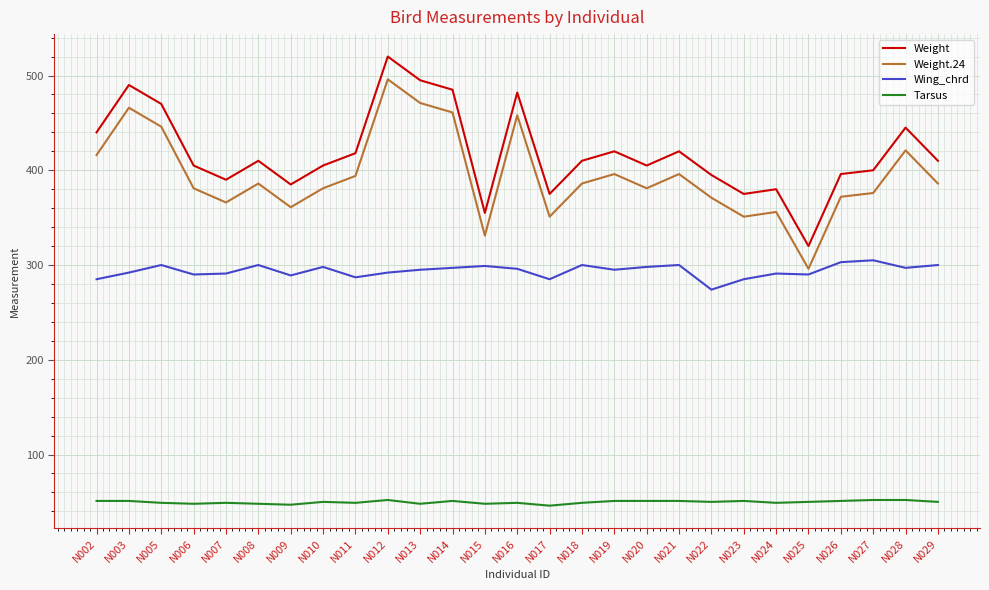

At which category does the chart reach its peak across all series?

N012